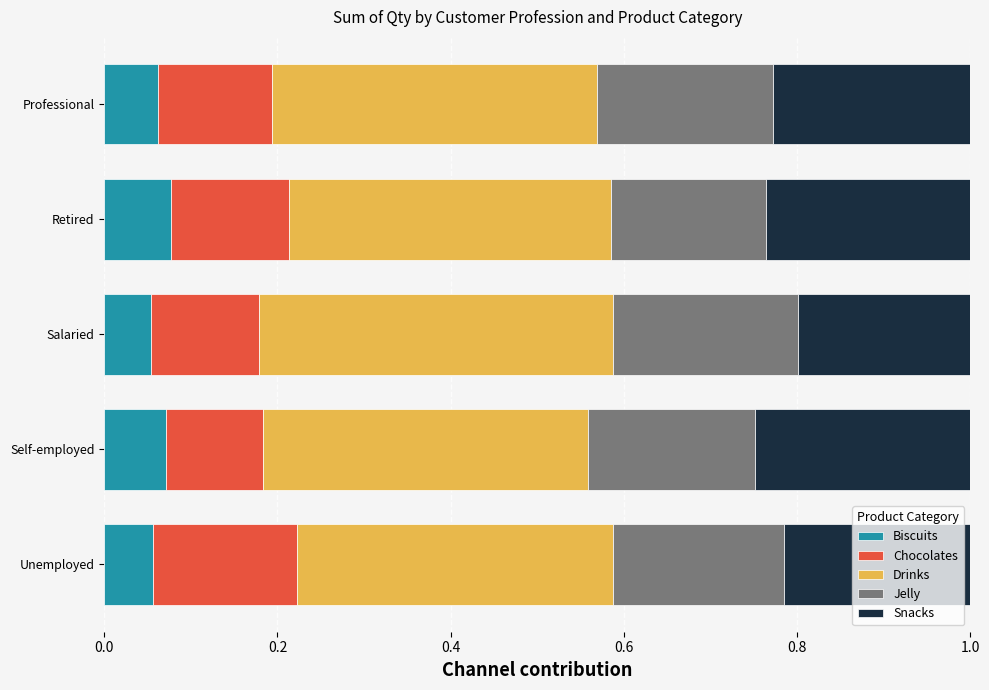

True or false: Biscuits has a value of 0.0 at Professional.

False